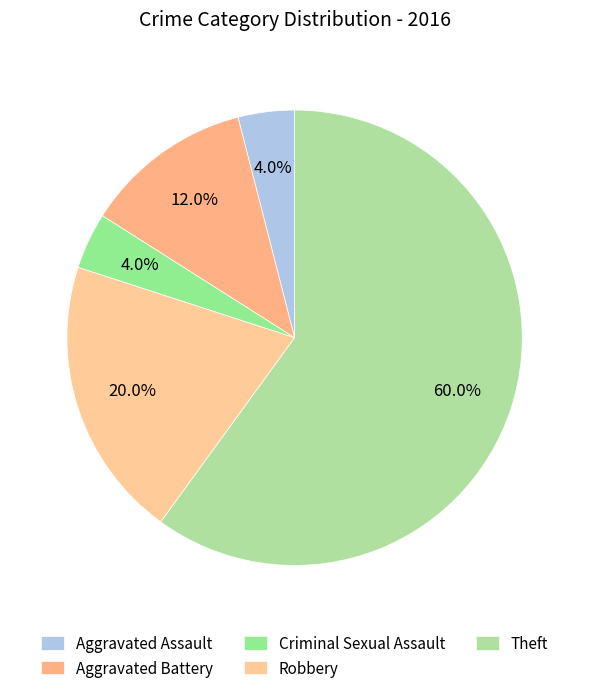

To the nearest percent, what percentage of the pie is Theft?

60%